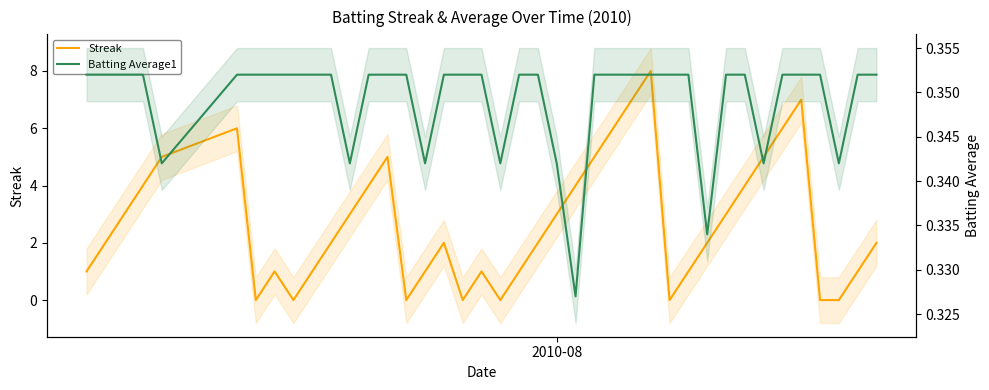

What is the value of the Batting Average1 point at the 33rd from the left?

0.4